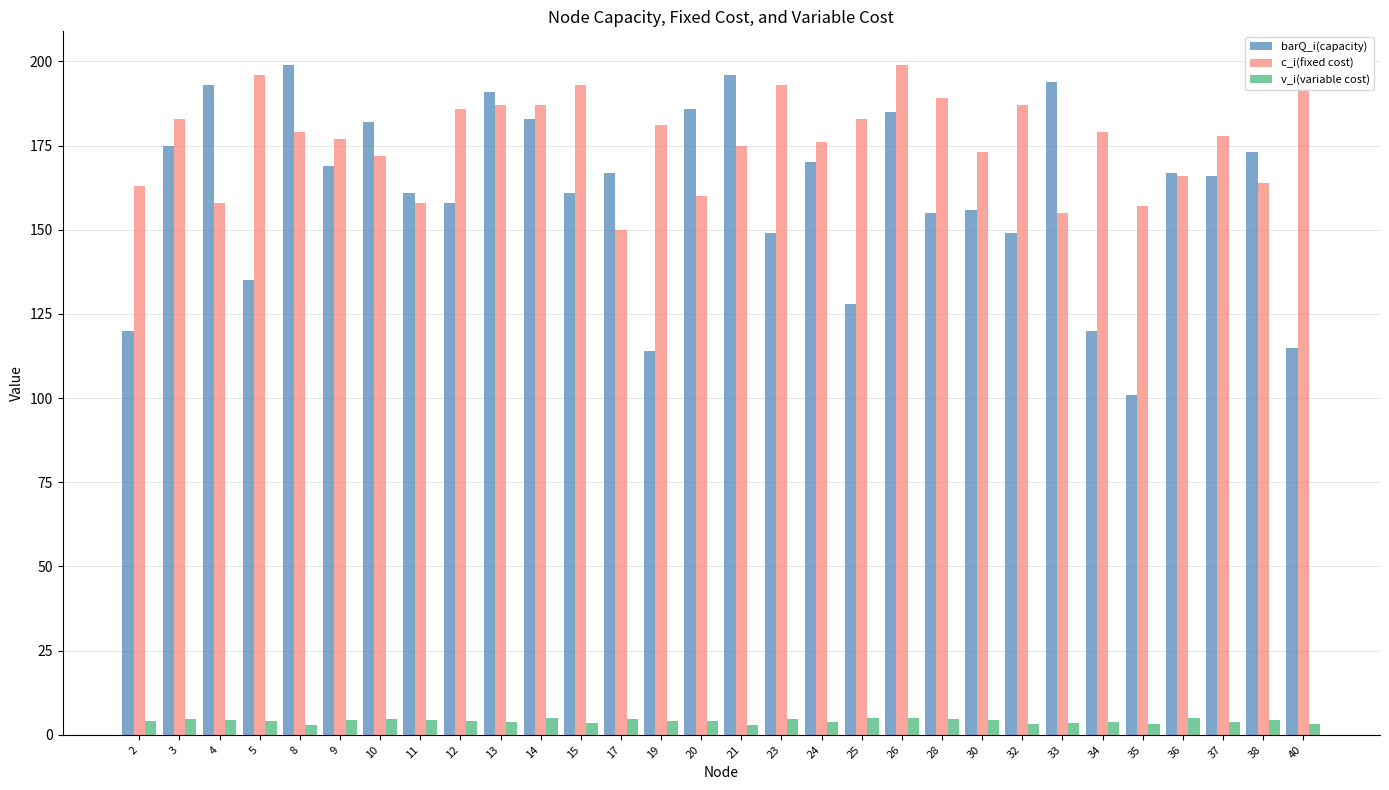

Which series changed the most between 4 and 11?

barQ_i(capacity)